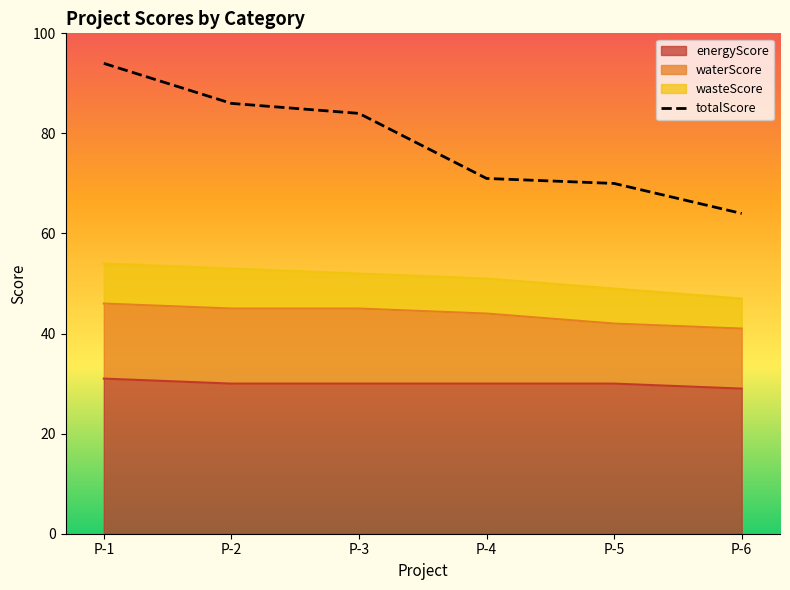

Where does the data first go above 84?

P-1